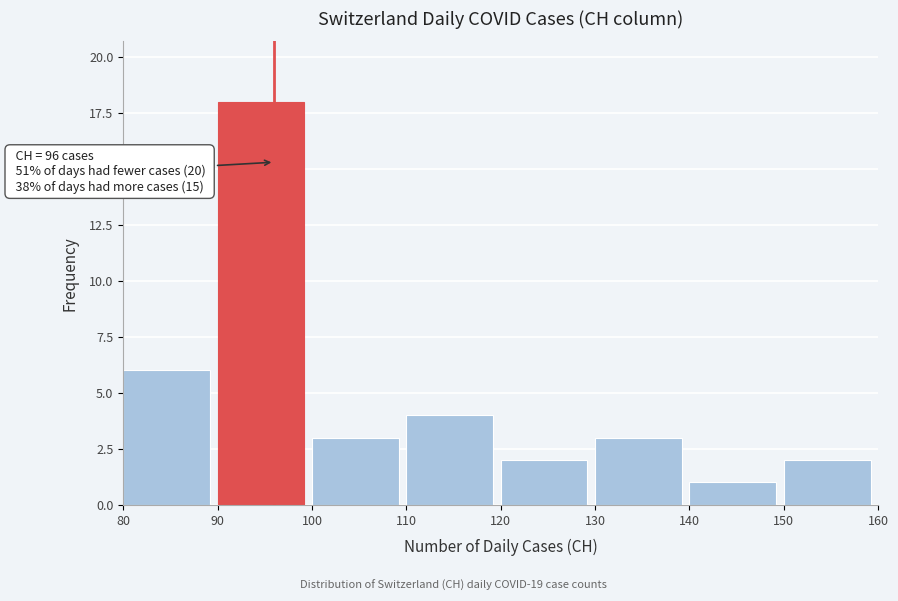

Which range on the x-axis has the tallest bar?

90 to 100